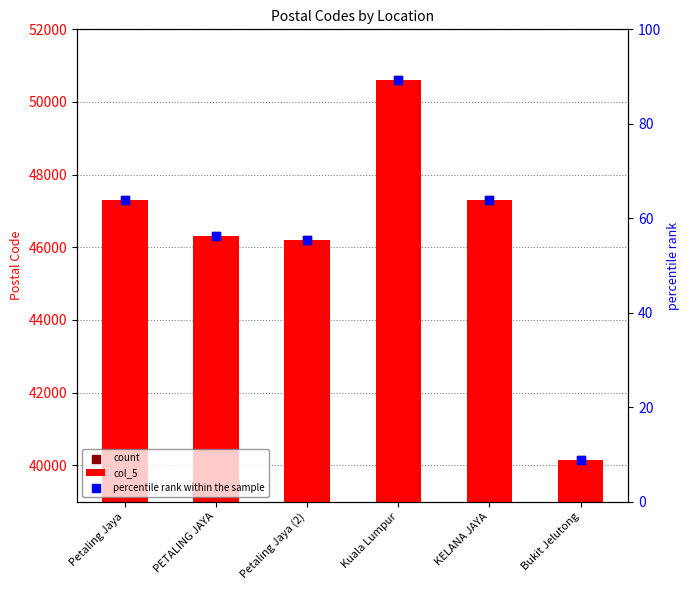

At which category is the sum across all series the highest?

Kuala Lumpur